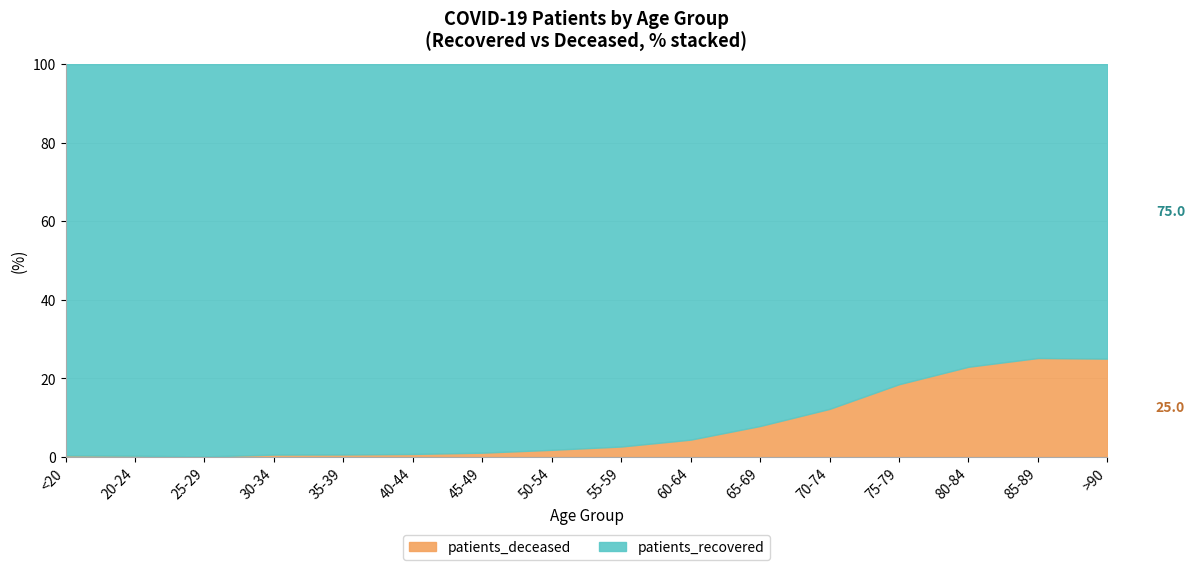

Reading left to right, extract all data points from this chart.

patients_recovered: <20=4715	20-24=1200	25-29=2053	30-34=2794	35-39=2842	40-44=3105	45-49=4429	50-54=6851	55-59=8481	60-64=9355	65-69=10079	70-74=12255	75-79=12731	80-84=11089	85-89=7672	>90=3730
patients_deceased: <20=19	20-24=4	25-29=3	30-34=17	35-39=18	40-44=24	45-49=49	50-54=127	55-59=232	60-64=432	65-69=863	70-74=1710	75-79=2894	80-84=3306	85-89=2584	>90=1246